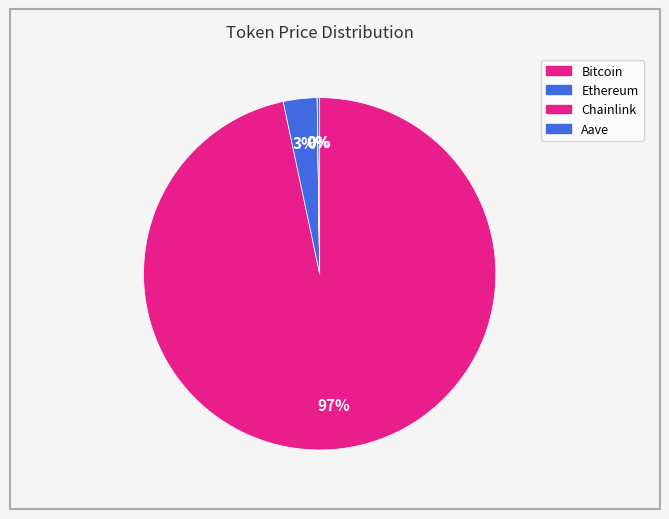

Count the number of slices in the pie.

4